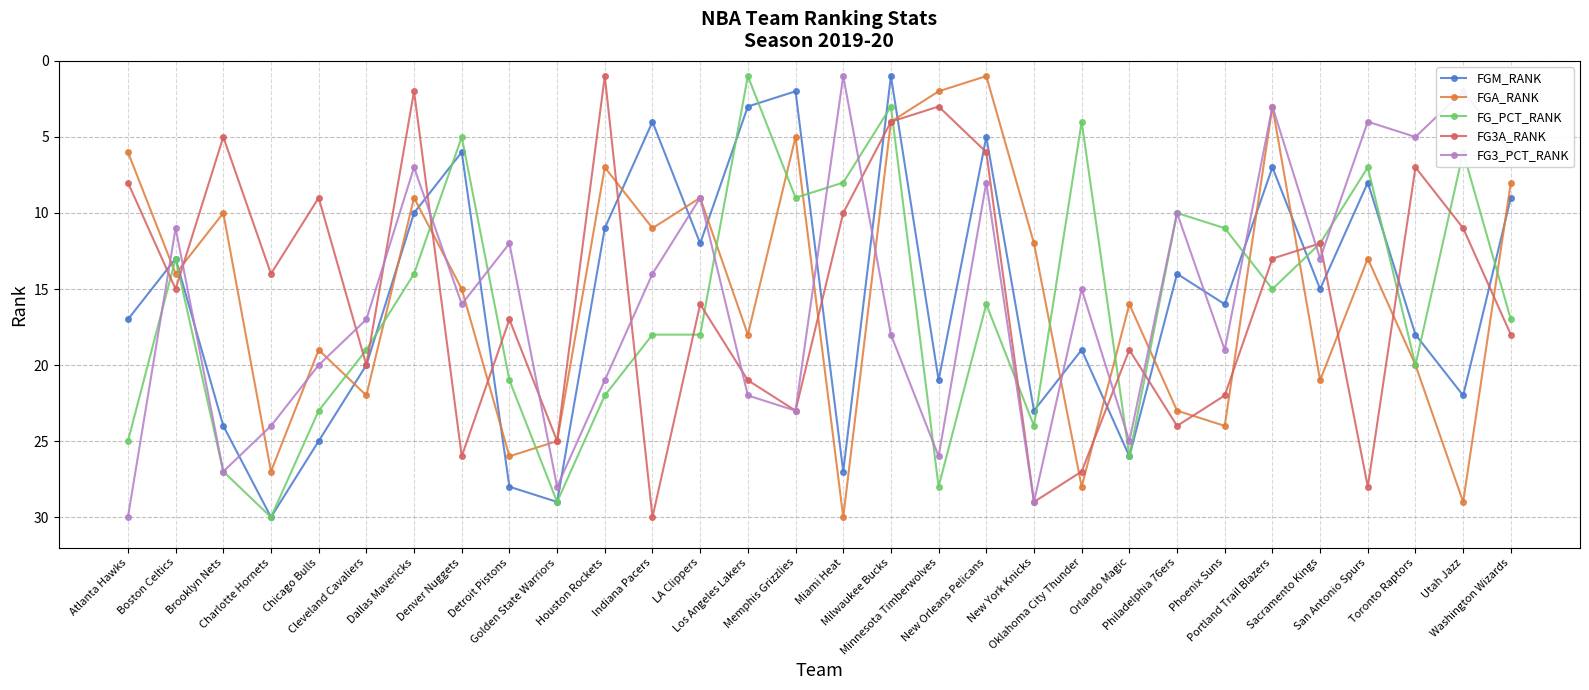

What is the label of the 8th point from the left?

Denver Nuggets